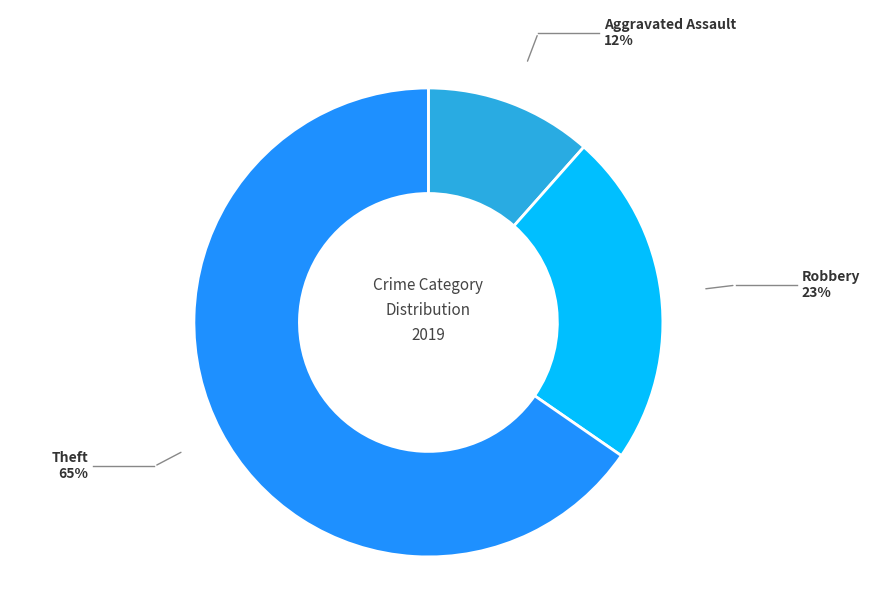

Is there any slice that represents more than half of the pie?

Yes